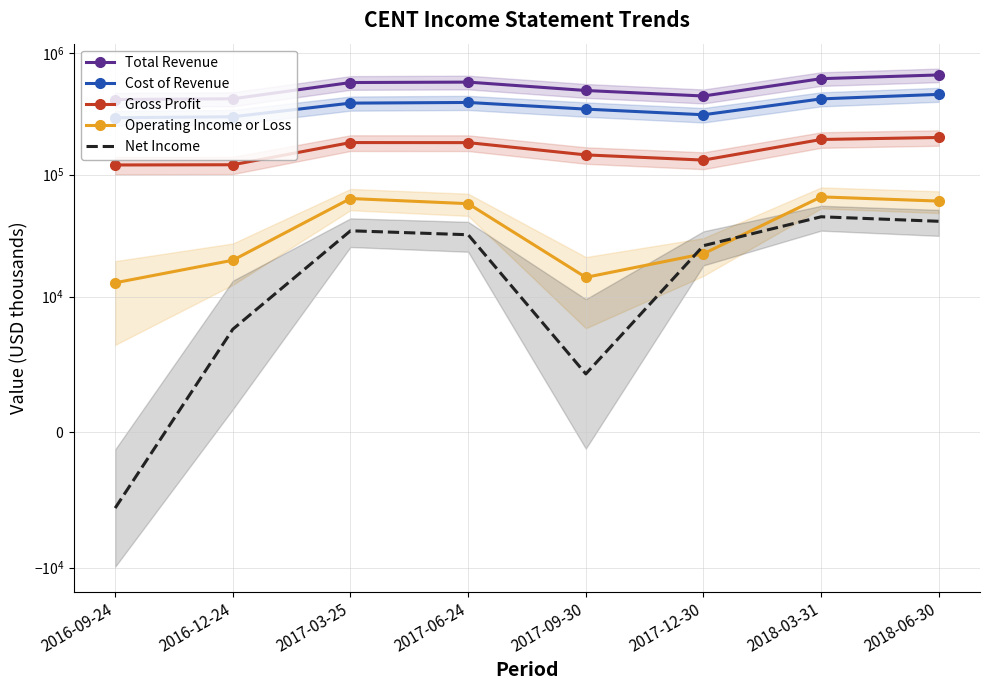

True or false: Cost of Revenue and Operating Income or Loss intersect in this chart.

False